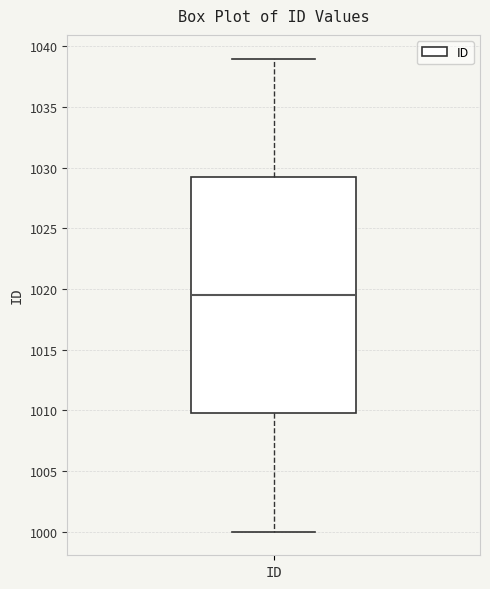

Read this box plot against the y-axis: the position of the median line, the range covered by the box, and the ends of both whiskers. The values are not printed on the chart, so give them approximately, as read against the axis.

median 1019.5, box 1010.0 to 1029.5, whiskers 1000.0 to 1039.0